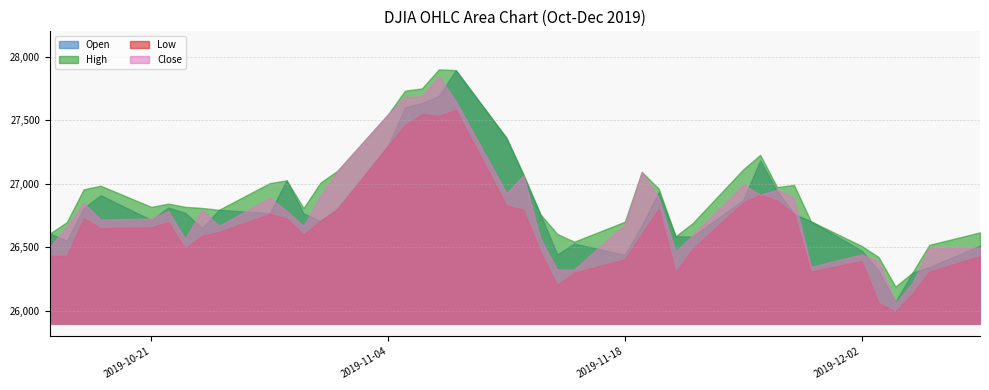

The value of High at 2019-11-01 is 27102.4. True or false?

True